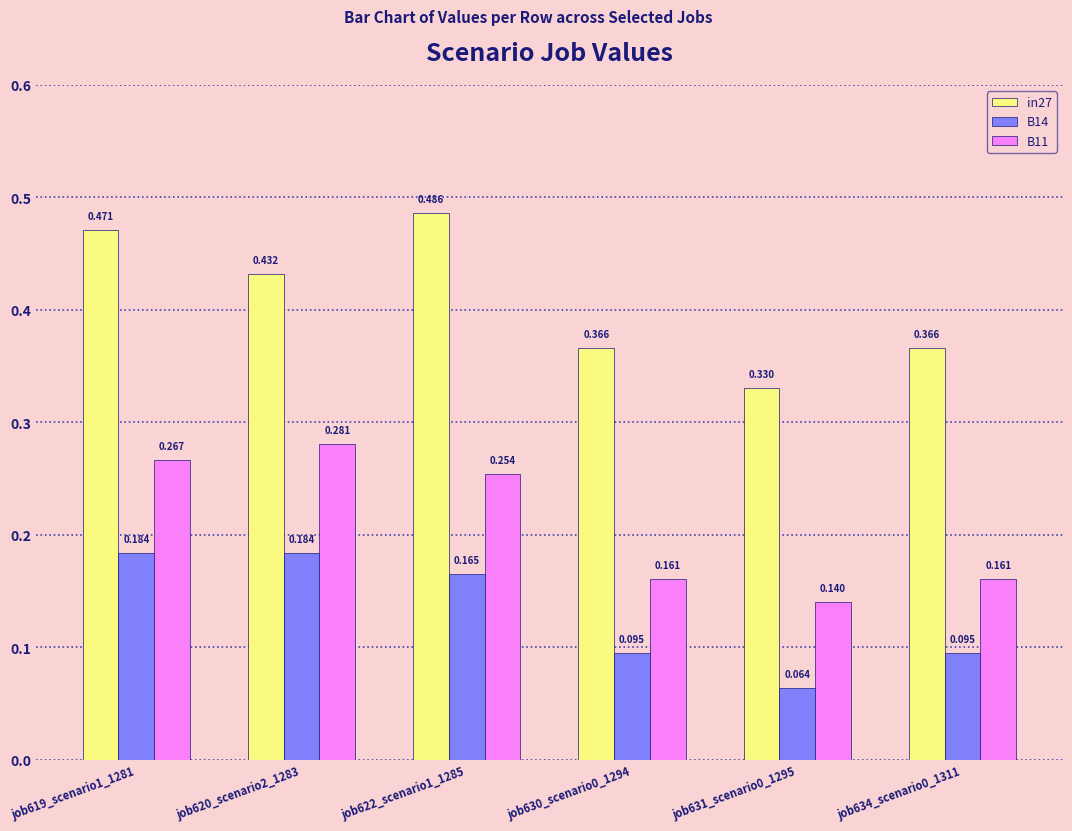

Is the value of in27 at job630_scenario0_1294 greater than the value of B14 at job620_scenario2_1283?

Yes